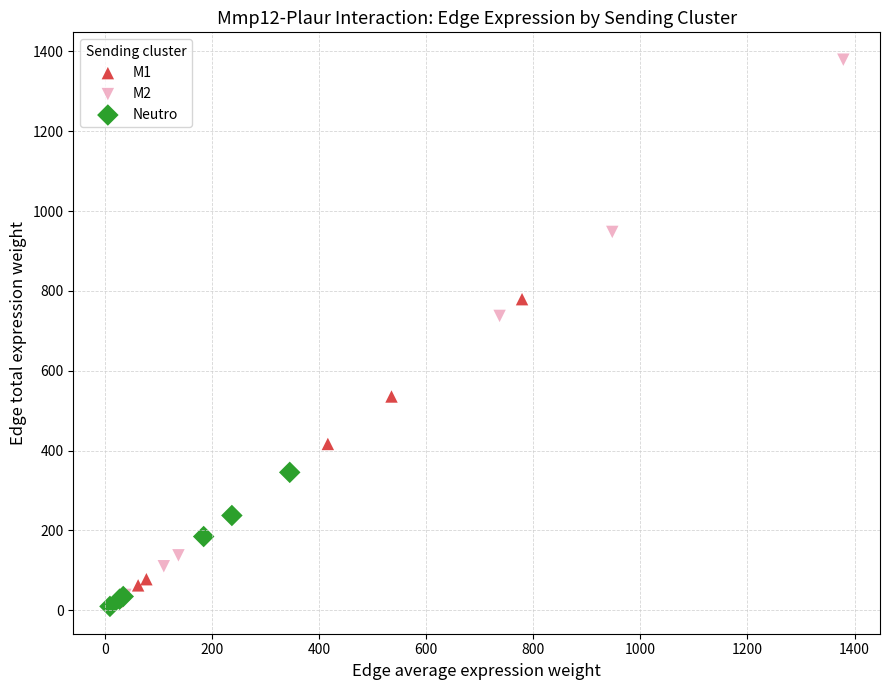

Which series has the widest spread of Y values?

M2